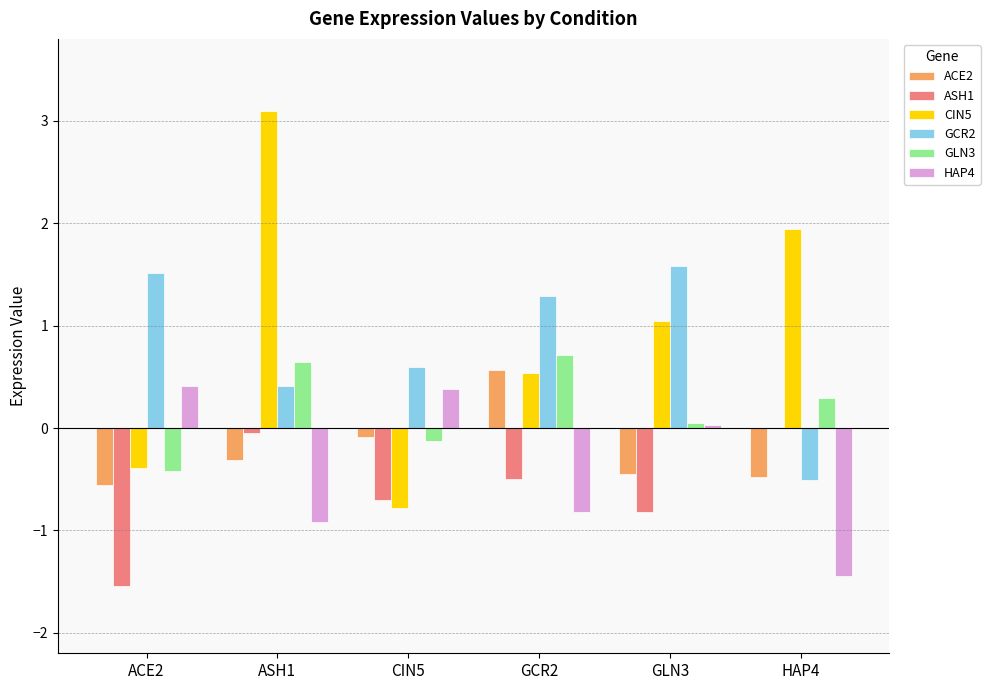

The value of GCR2 at ACE2 is 2.2. True or false?

False